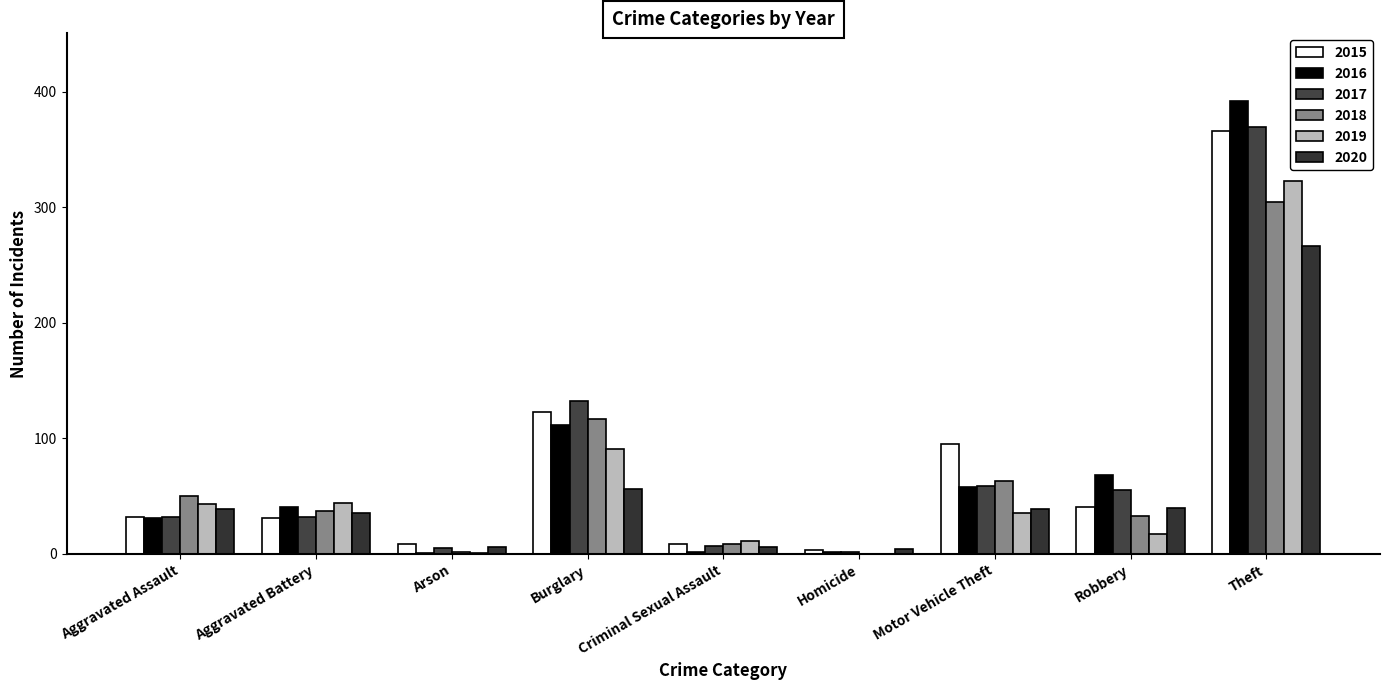

True or false: 2020 has a value of 6 at Homicide.

False